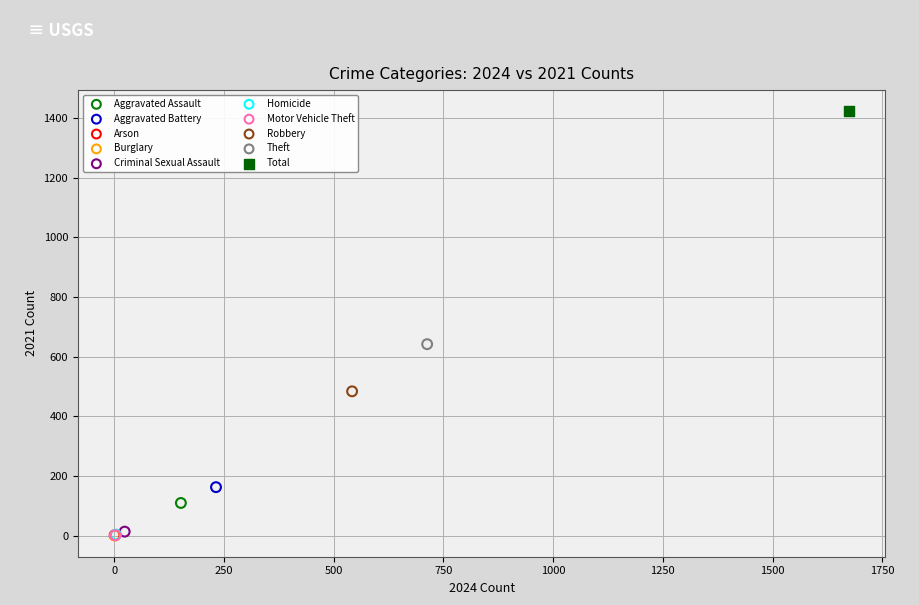

What are all the series names shown in the legend?

Aggravated Assault, Aggravated Battery, Arson, Burglary, Criminal Sexual Assault, Homicide, Motor Vehicle Theft, Robbery, Theft, Total